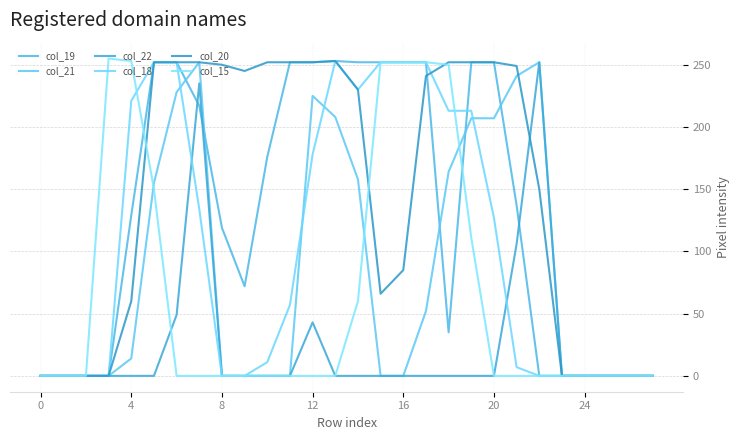

At which label is col_15 closest to 127?

19